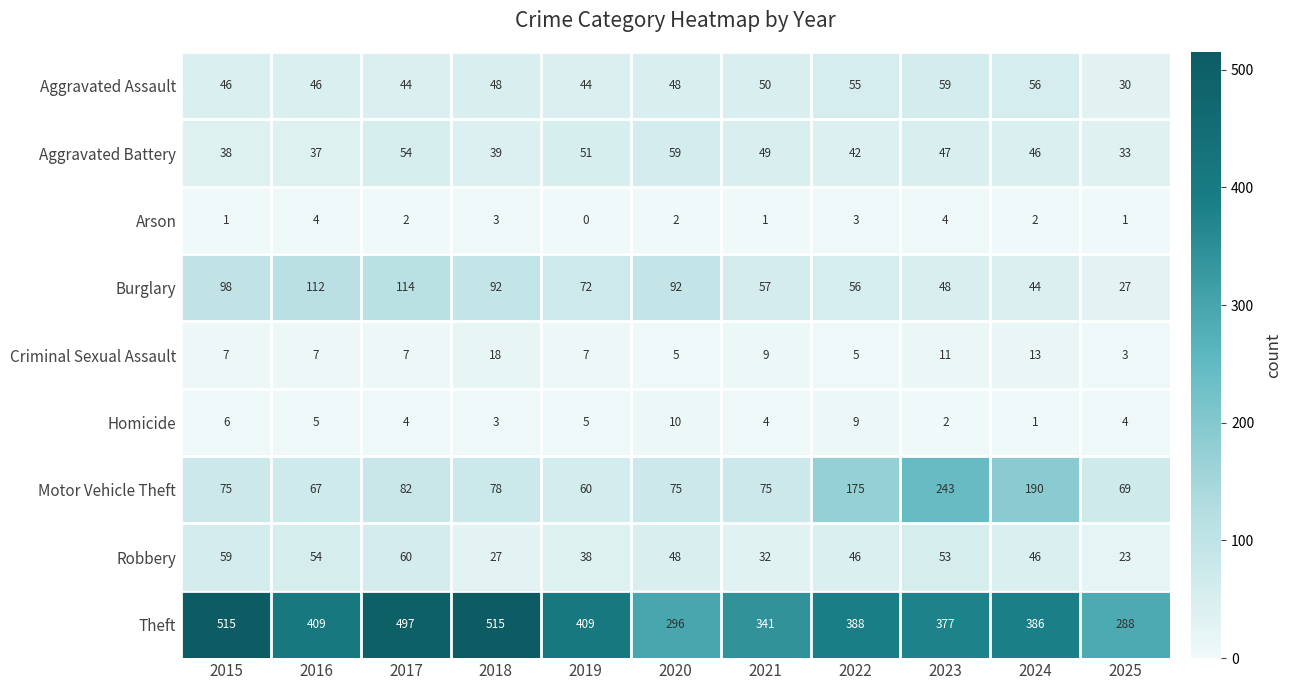

At 2023, list the series in order from smallest to largest.

Homicide, Arson, Criminal Sexual Assault, Aggravated Battery, Burglary, Robbery, Aggravated Assault, Motor Vehicle Theft, Theft